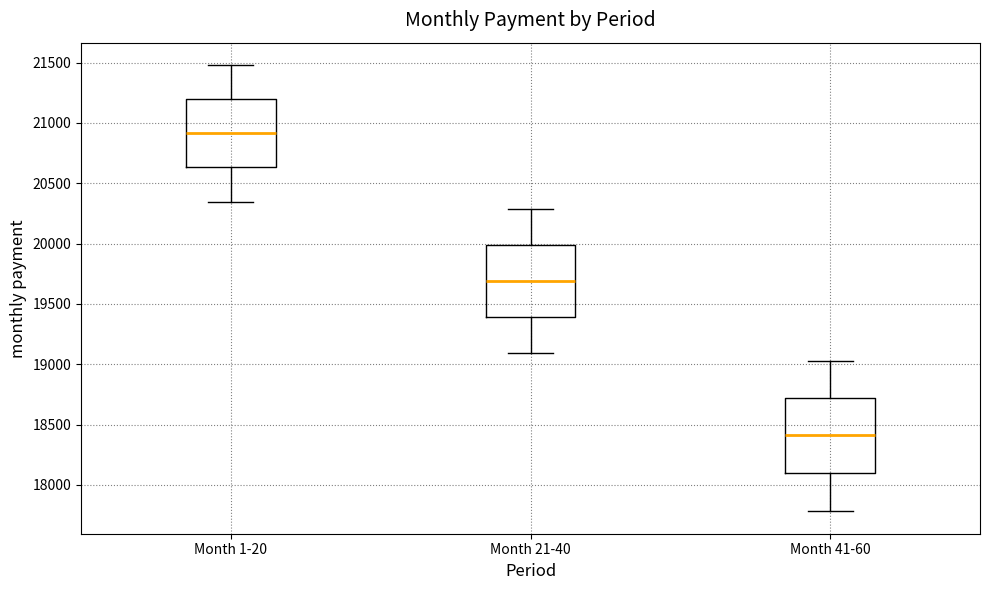

Which box's median line is the highest?

Month 1-20